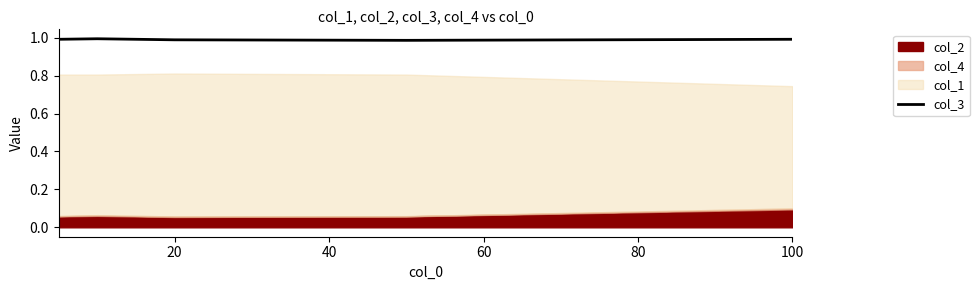

How many lines are shown in the chart?

1